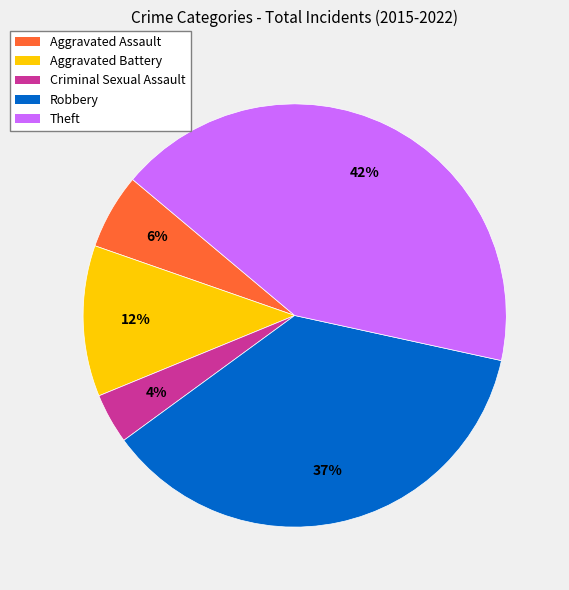

Which slice is the smallest?

Criminal Sexual Assault